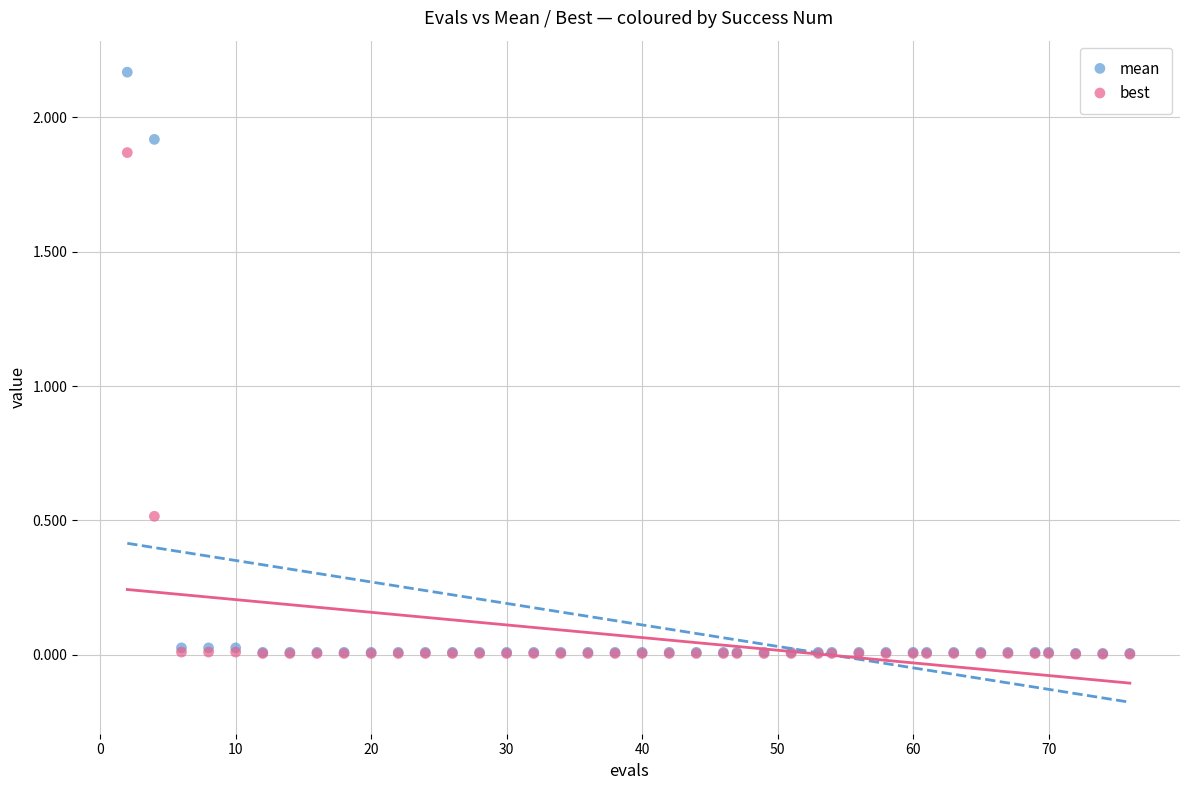

Which series reaches the maximum Y coordinate?

mean